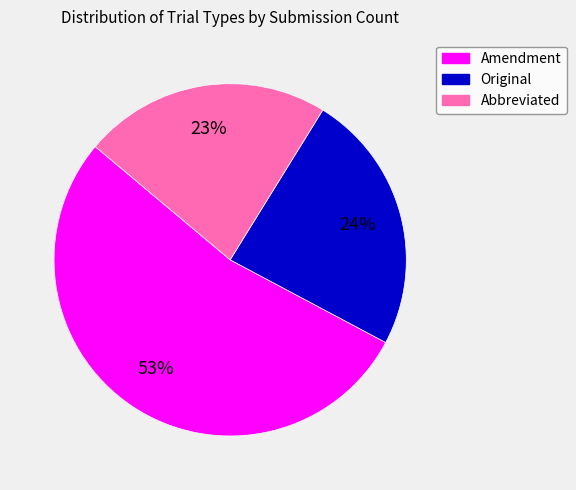

Is it true that Original is 24% of the pie?

True